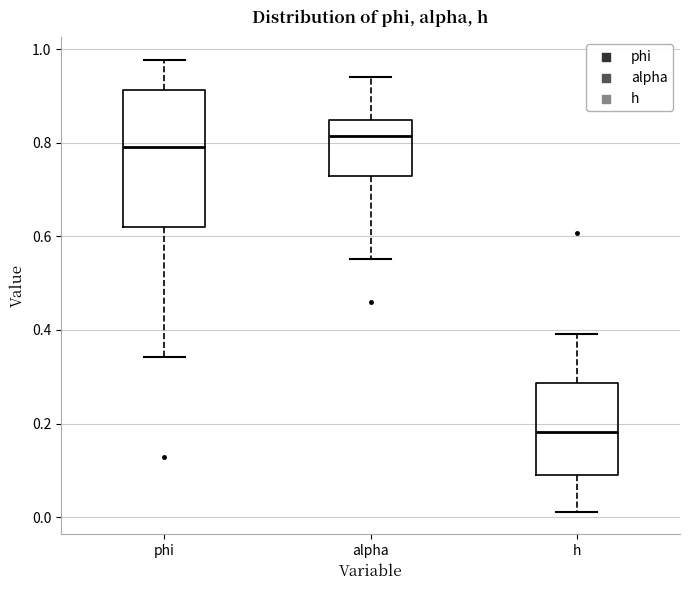

Reading left to right, read every box against the y-axis: the position of its median line, the range the box covers, and the ends of its whiskers. The values are not printed on the chart, so give them approximately, as read against the axis.

phi: median 0.80, box 0.62 to 0.92, whiskers 0.34 to 0.98
alpha: median 0.82, box 0.72 to 0.84, whiskers 0.56 to 0.94
h: median 0.18, box 0.10 to 0.28, whiskers 0.02 to 0.40